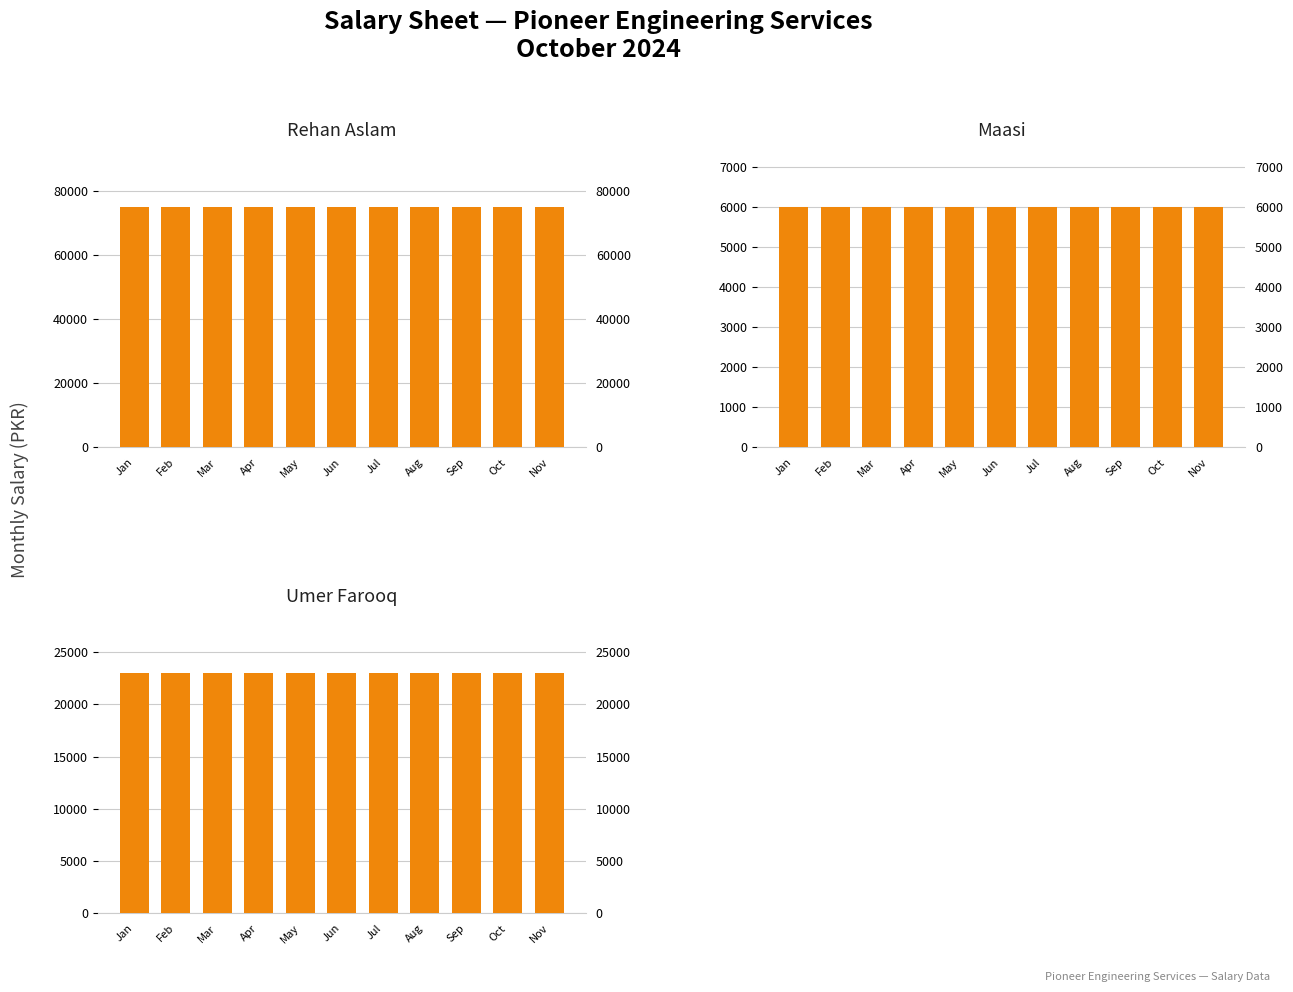

What is the approximate value of Umer Farooq at Aug?

23000